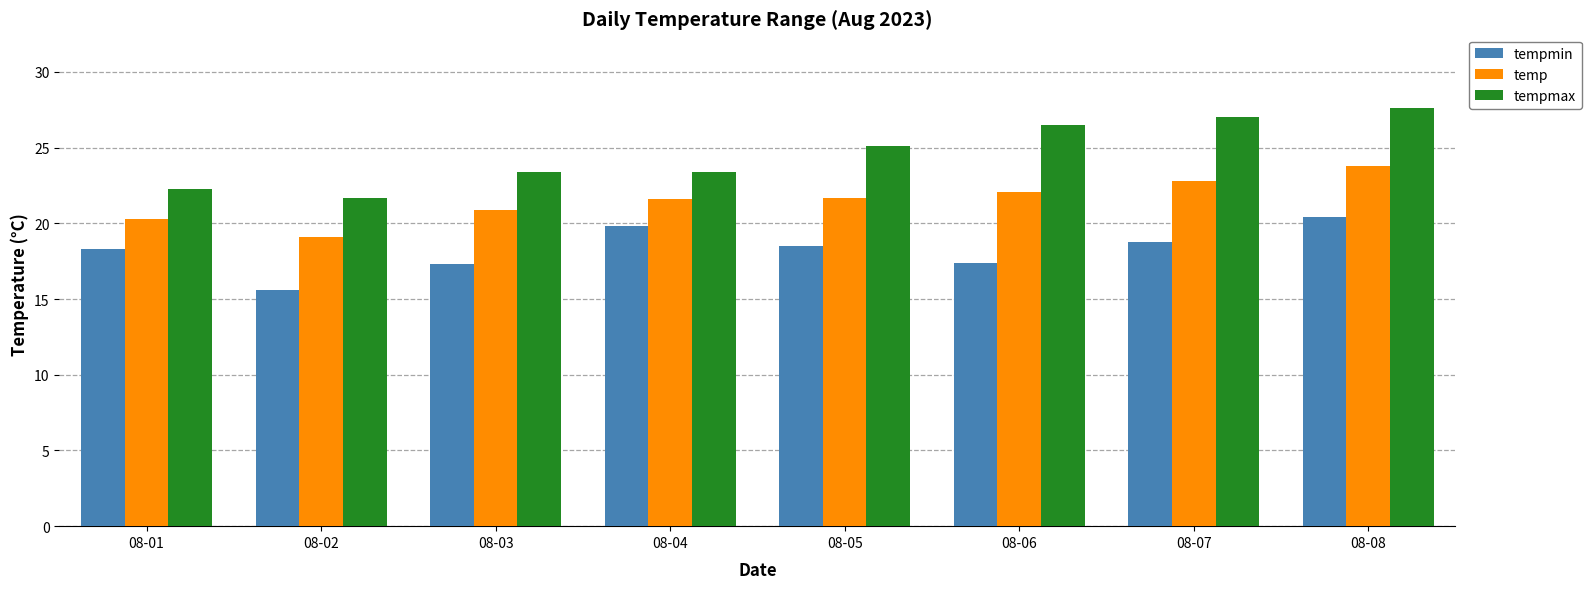

What is the difference between the maximum and second lowest values in the tempmax series?

5.3